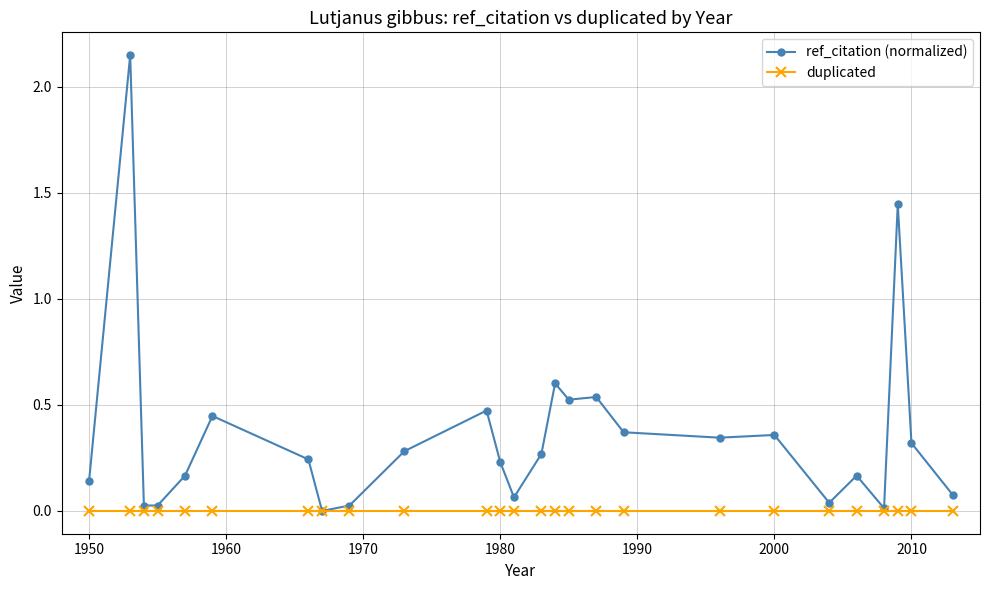

Rank the series by their average value, from lowest to highest.

duplicated, ref_citation (normalized)